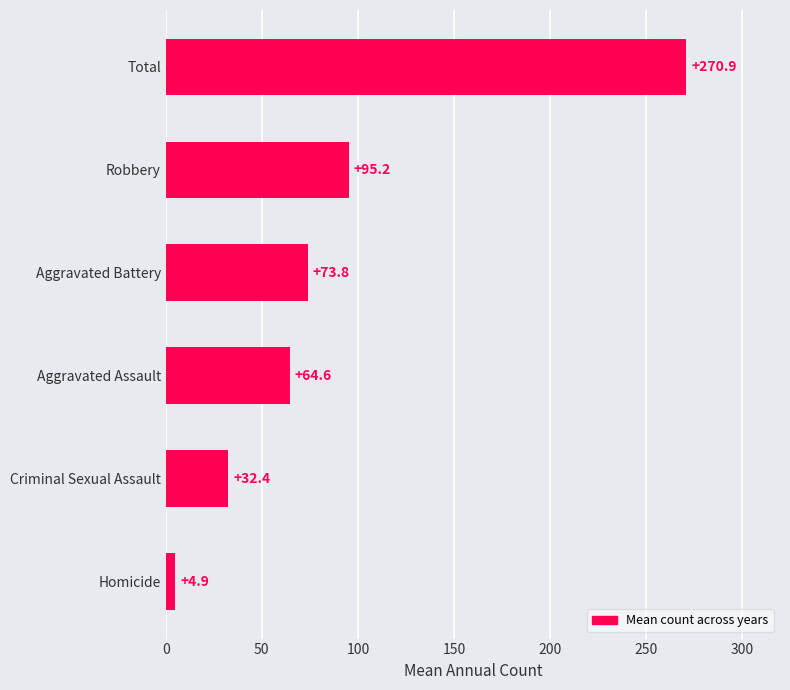

Reading top to bottom, what are all the values shown in this chart?

Total=270.9	Robbery=95.2	Aggravated Battery=73.8	Aggravated Assault=64.6	Criminal Sexual Assault=32.4	Homicide=4.9